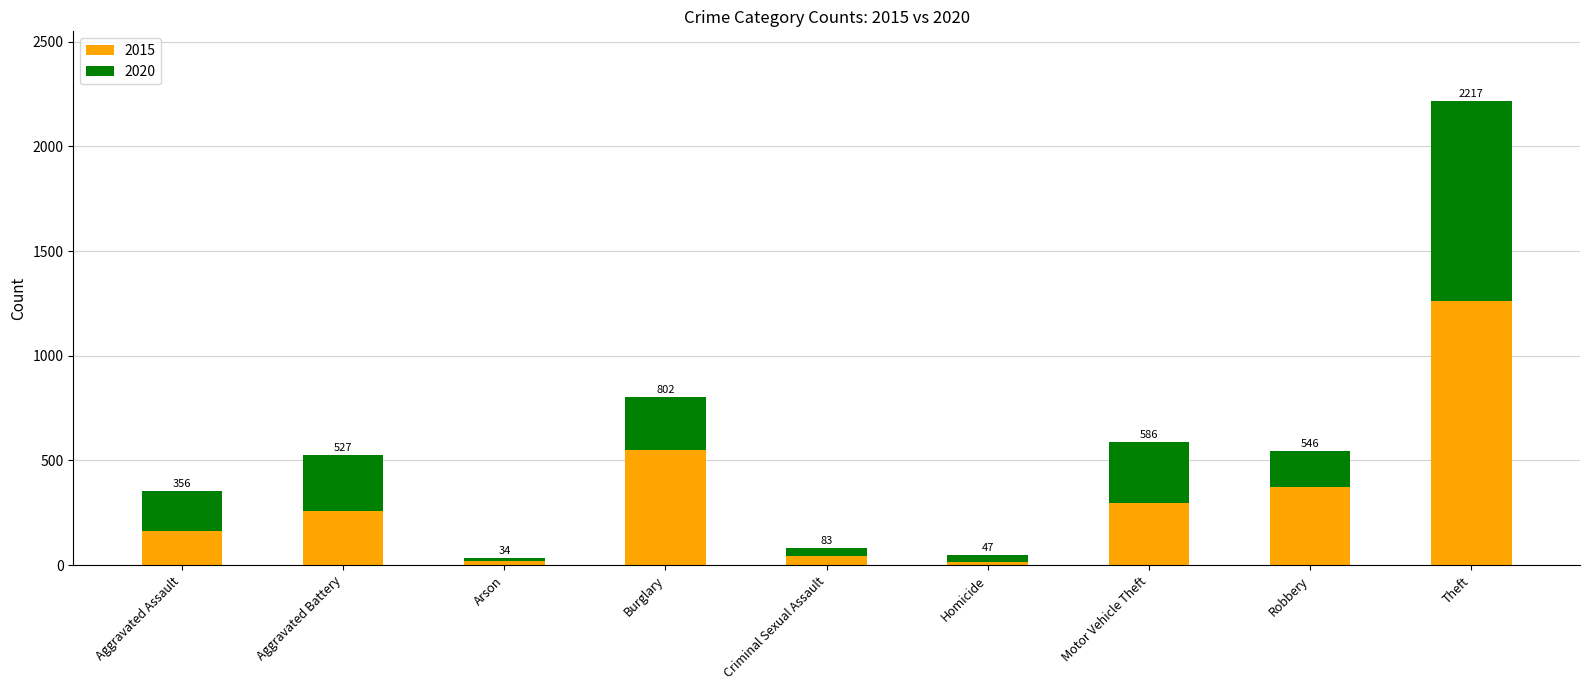

Which series has the largest range (max minus min)?

2015